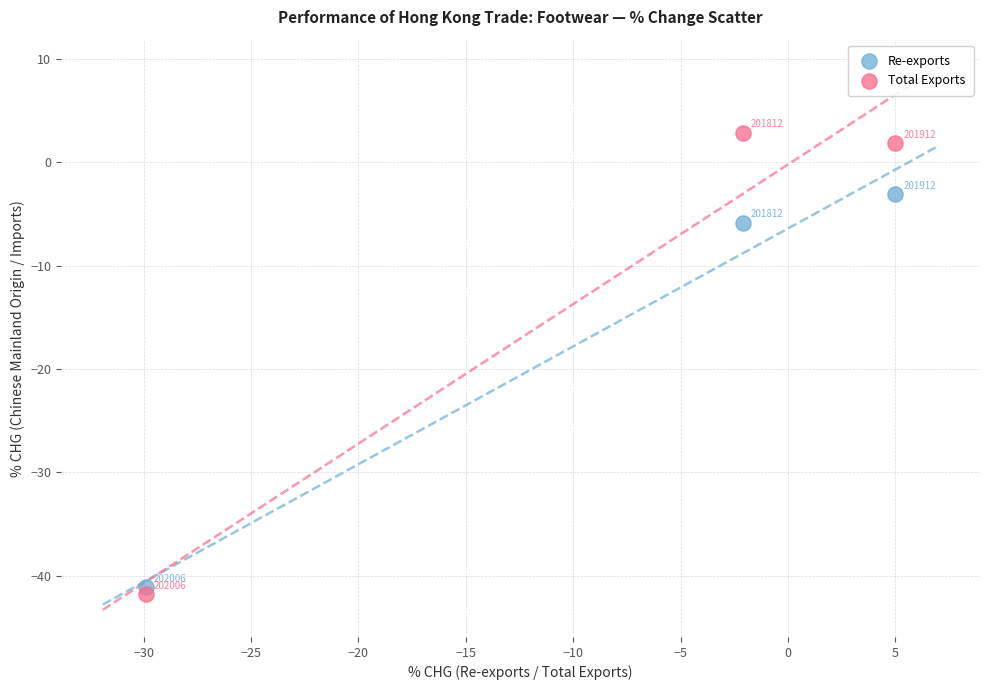

Which series reaches the minimum Y coordinate?

Total Exports